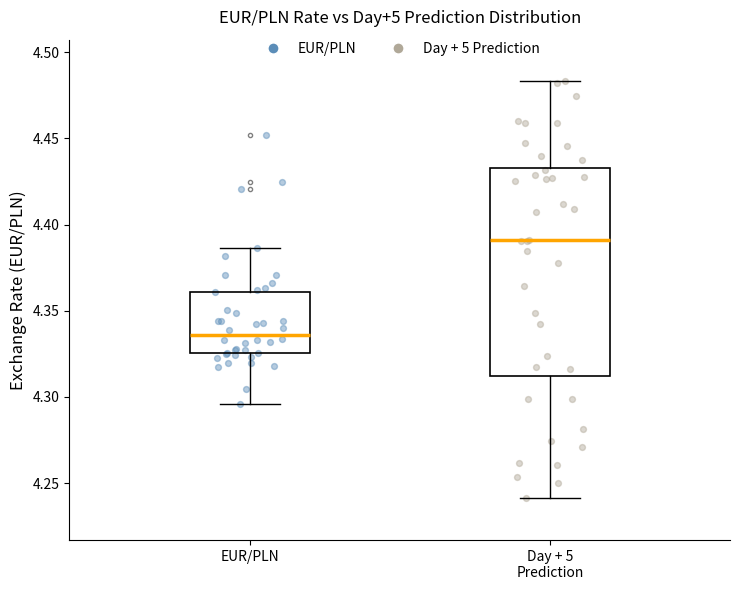

Which box has the lowest median line?

EUR/PLN